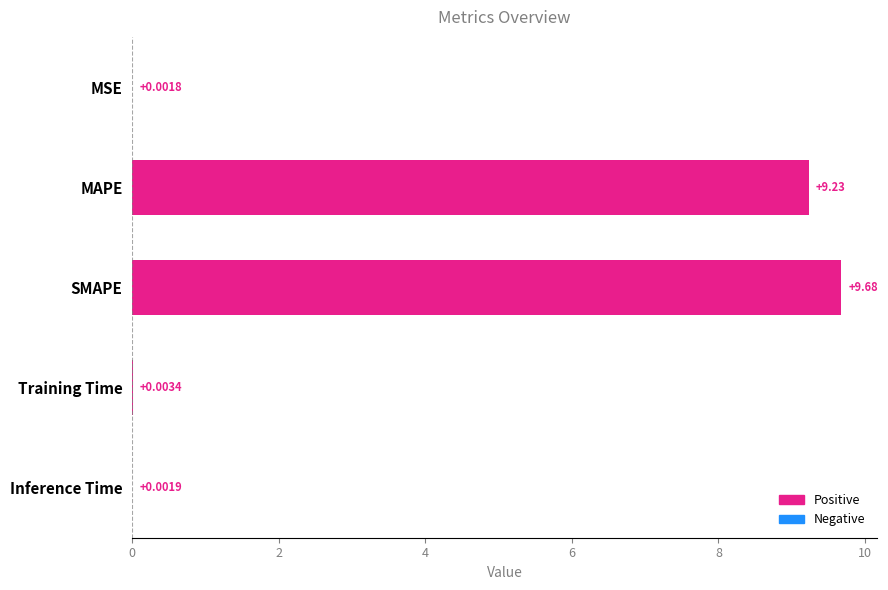

What is the change in value from MAPE to Inference Time?

-9.2